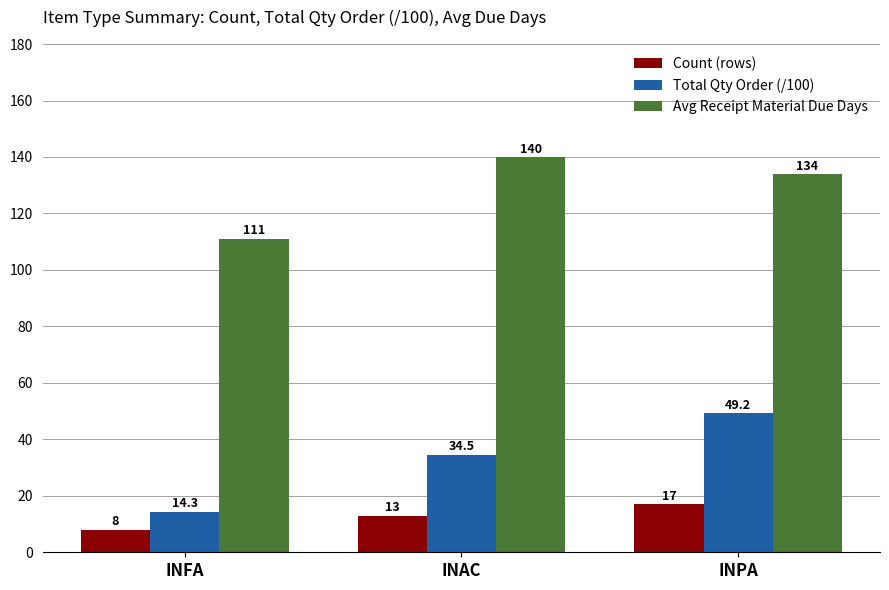

List the series in order of their overall mean, lowest first.

Count (rows), Total Qty Order (/100), Avg Receipt Material Due Days